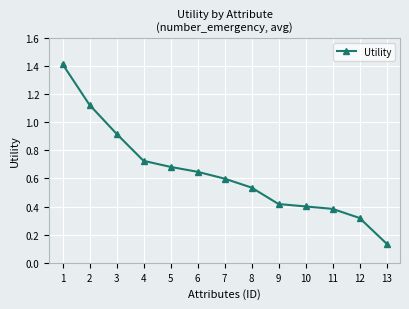

What is the value of the 1st point from the left?

1.4